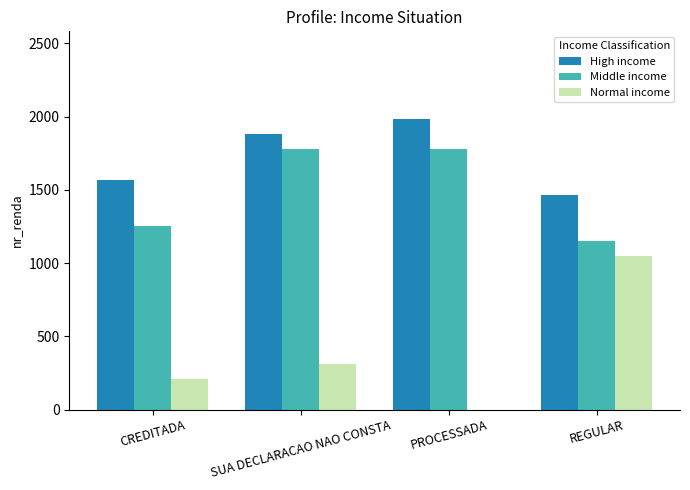

Are the bars grouped side by side (vs. stacked)?

Yes